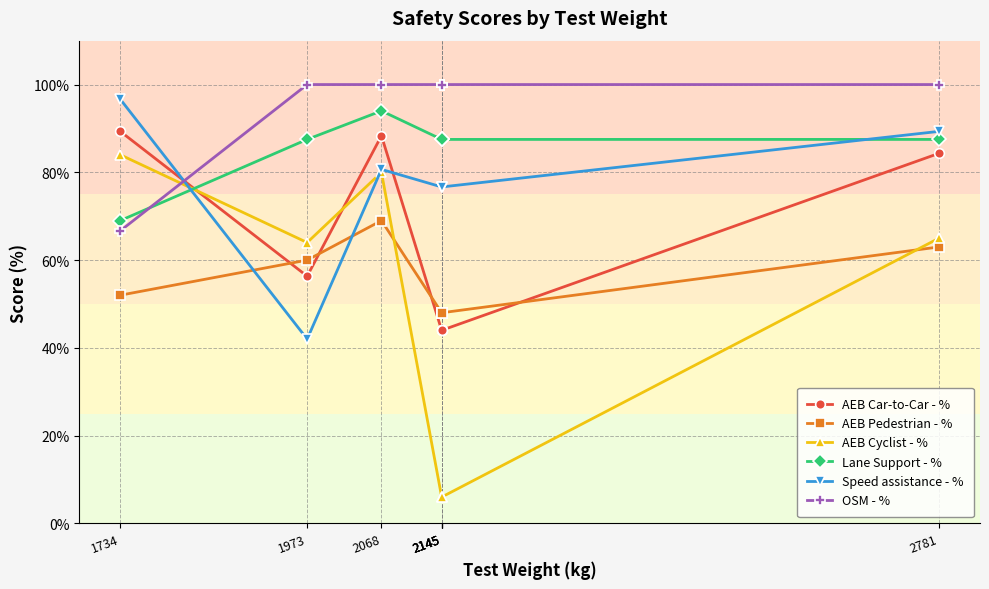

Read the Lane Support - % value at 1734.

0.7